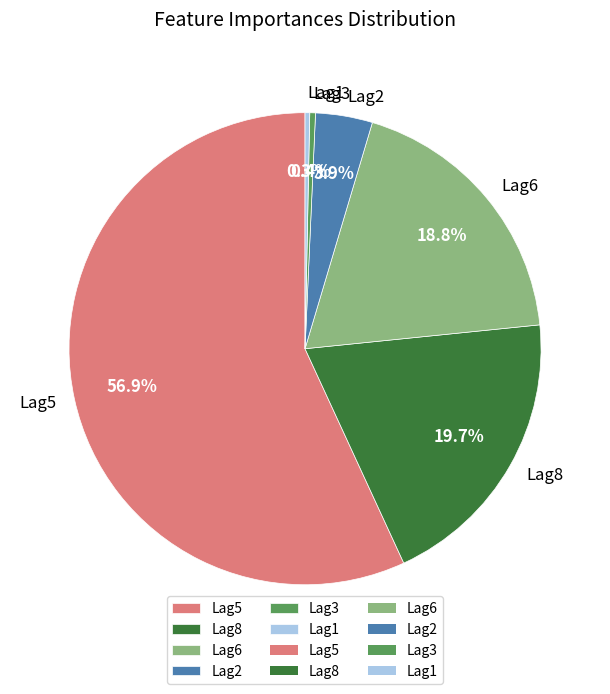

Between Lag6 and Lag1, which is larger?

Lag6